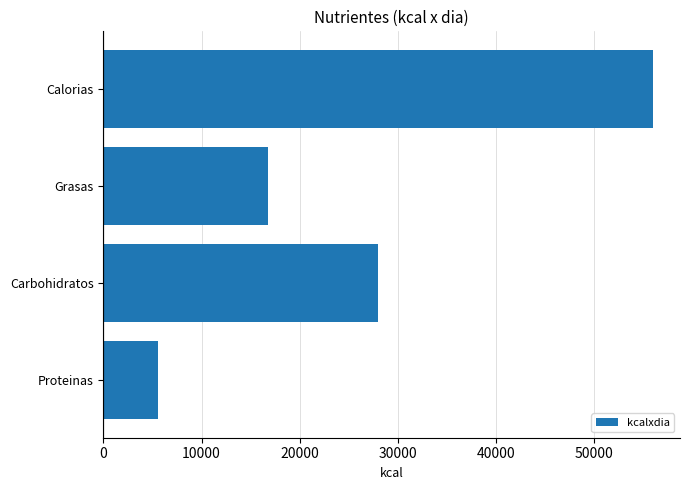

How many bars are there in total?

4